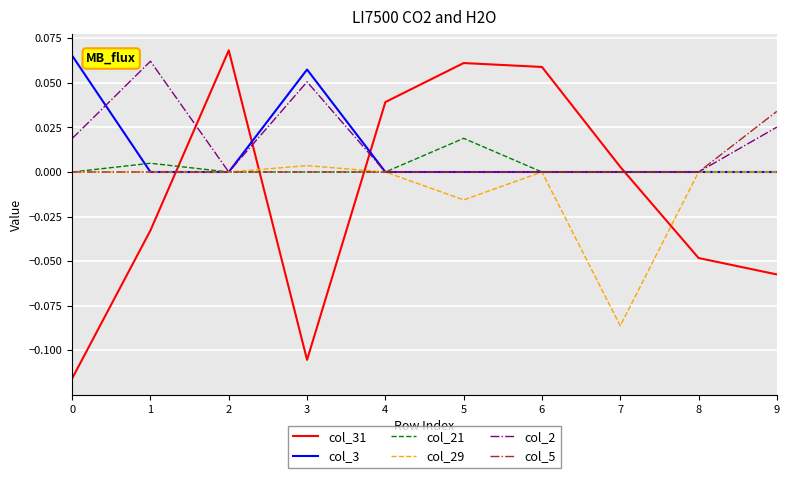

How many distinct data groups are displayed?

6